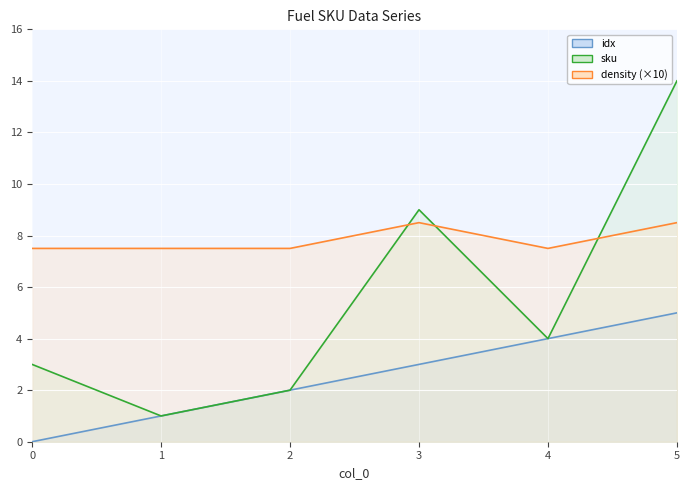

What is the value of the density point at the 4th from the left?

8.5